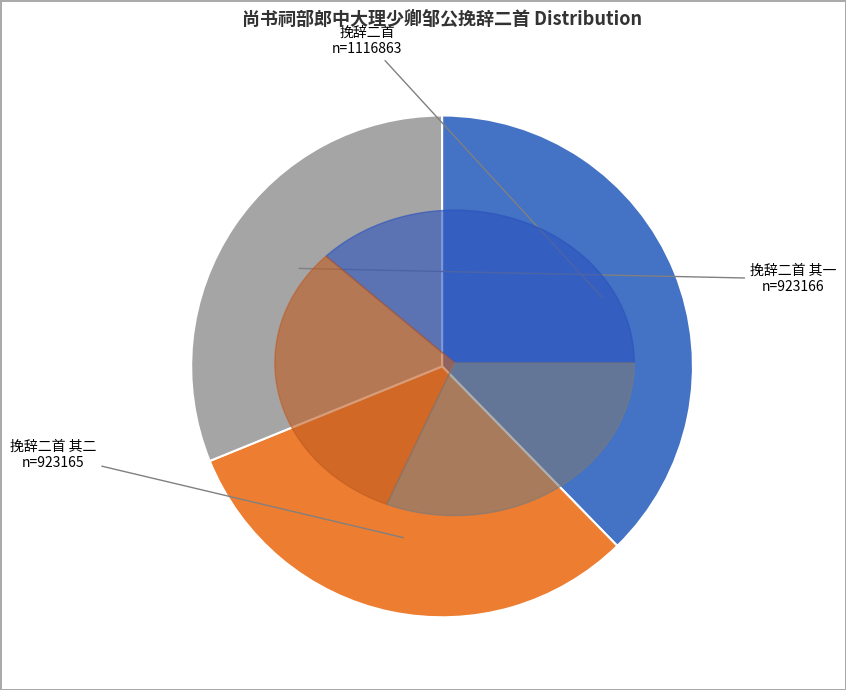

Which slice is the largest?

尚书祠部郎中大理少卿邹公挽辞二首